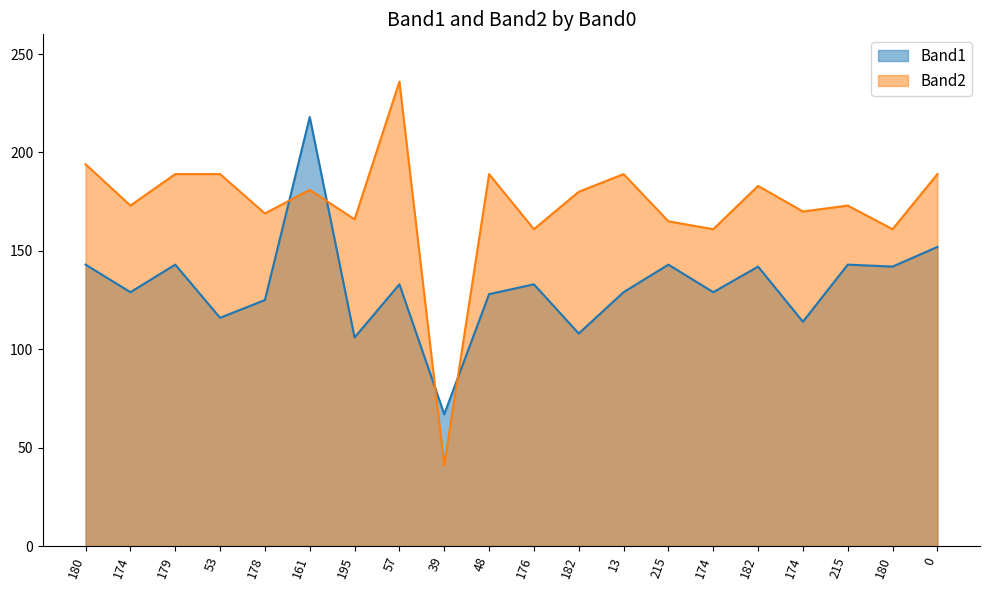

What are all the series names shown in the legend?

Band1, Band2